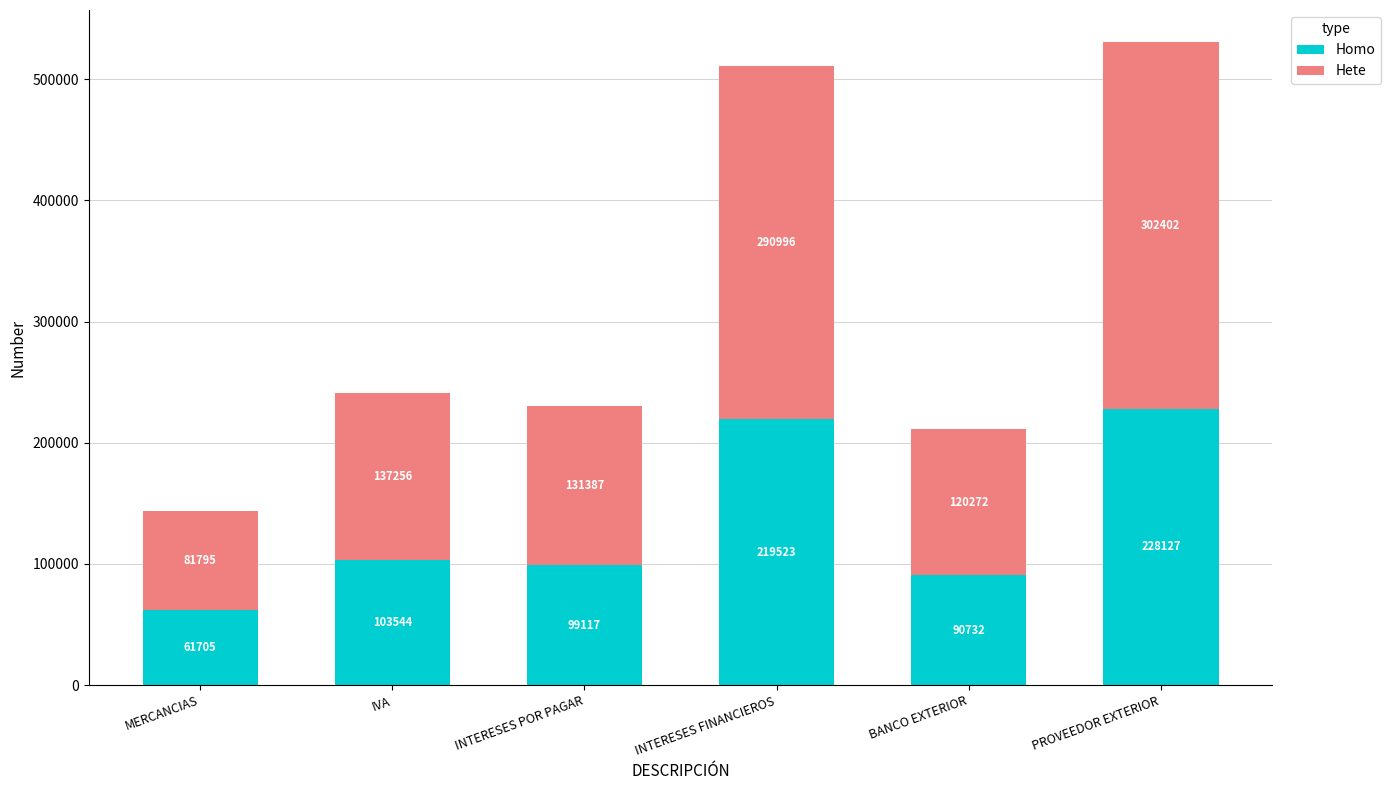

Rank the categories by Homo value from highest to lowest.

PROVEEDOR EXTERIOR, INTERESES FINANCIEROS, IVA, INTERESES POR PAGAR, BANCO EXTERIOR, MERCANCIAS